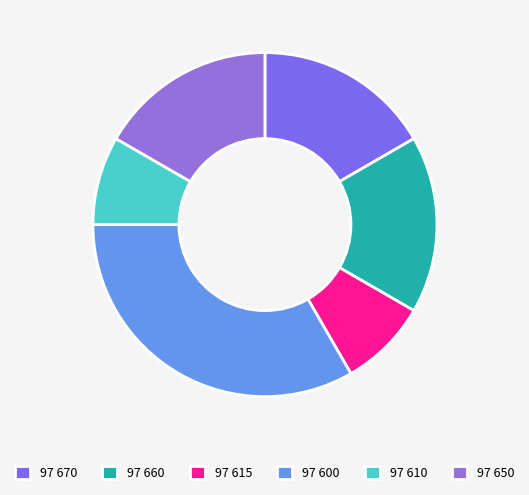

Count the number of slices in the pie.

6